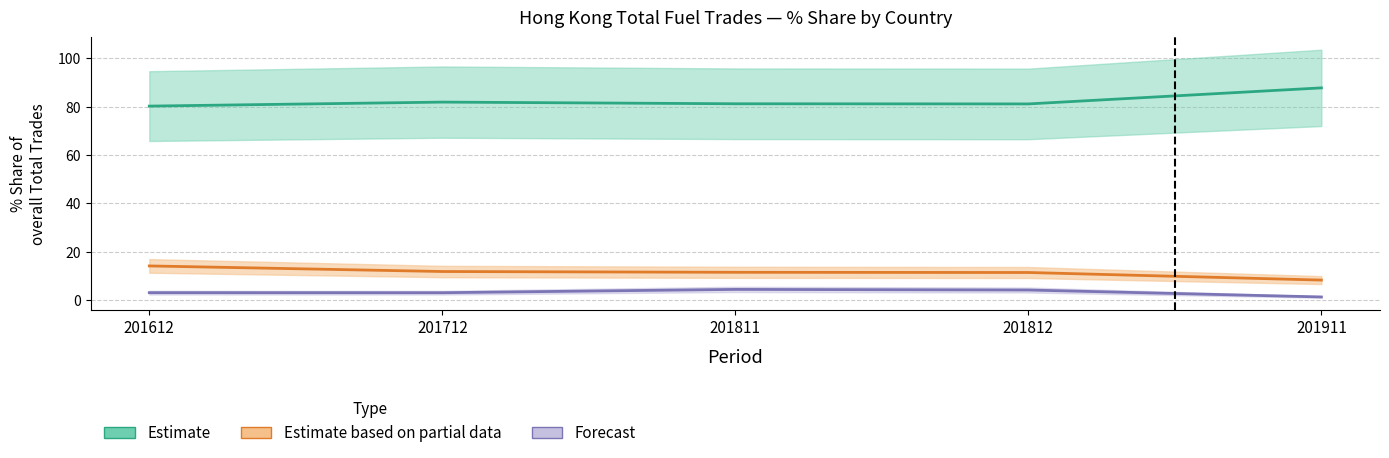

What is the value of the Estimate based on partial data point at the 4th from the left?

11.4